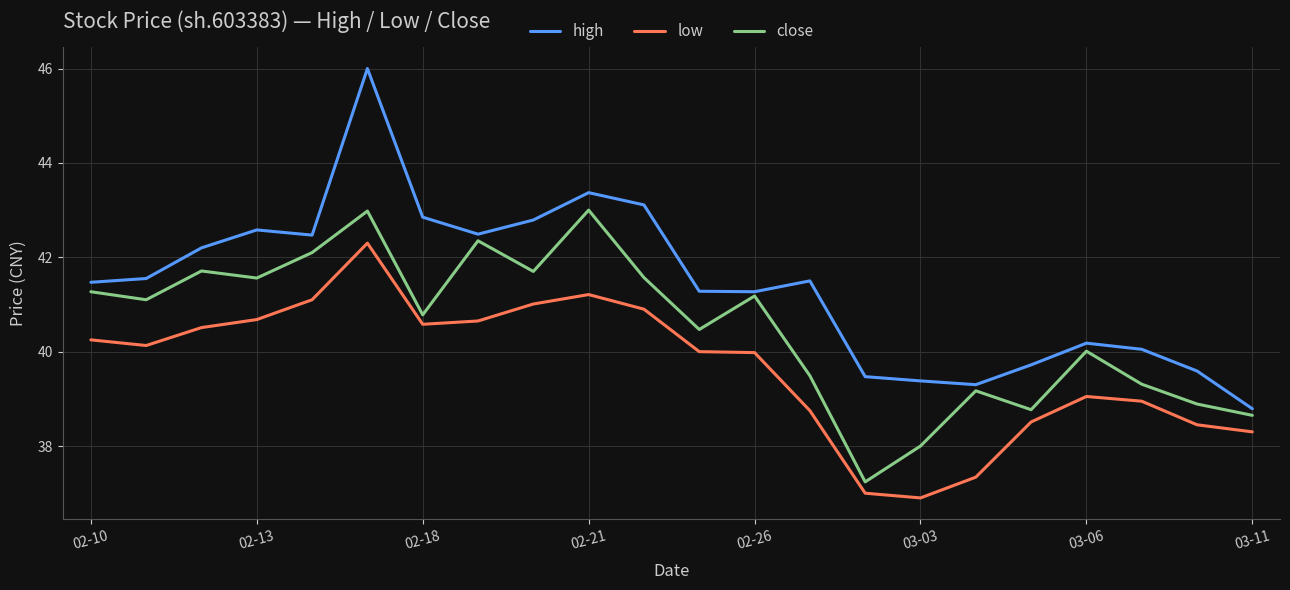

What is the sum of all close values?

891.3